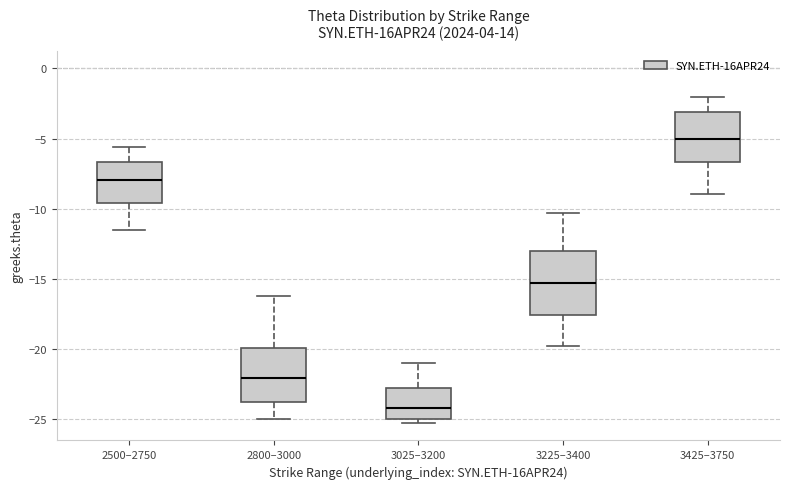

Where does the upper whisker of the box for 3225–3400 end on the y-axis? The values are not printed on the chart, so give them approximately, as read against the axis.

-10.5